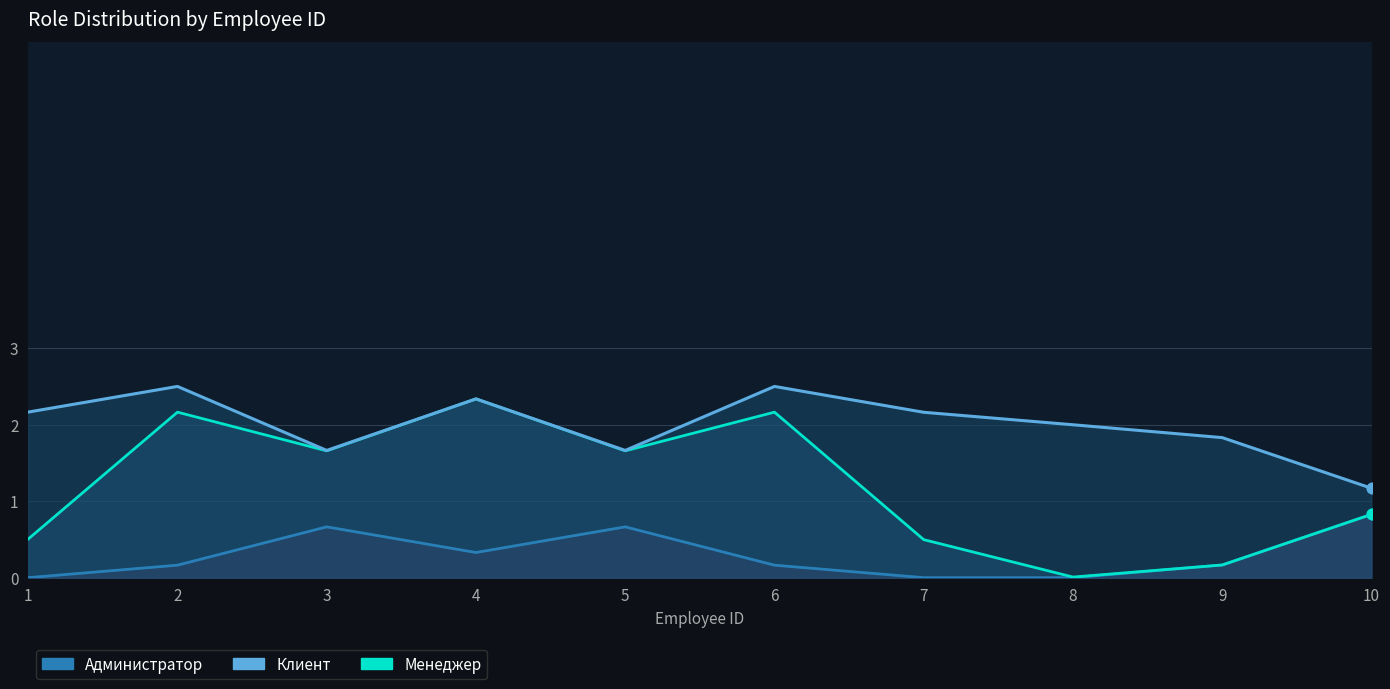

Is the value of Администратор line at 9 greater than the value of Клиент line at 6?

No